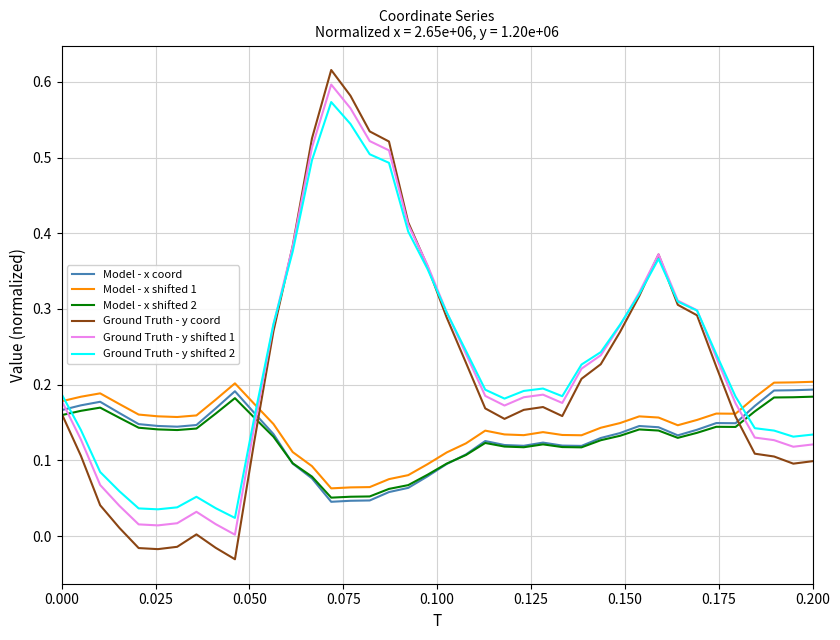

Which series has the widest spread of values?

Ground Truth - y coord